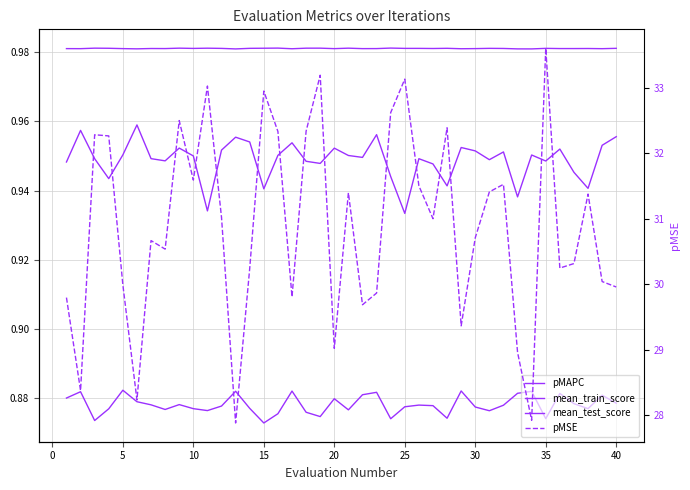

What is the lowest value of the mean_test_score series?

0.9